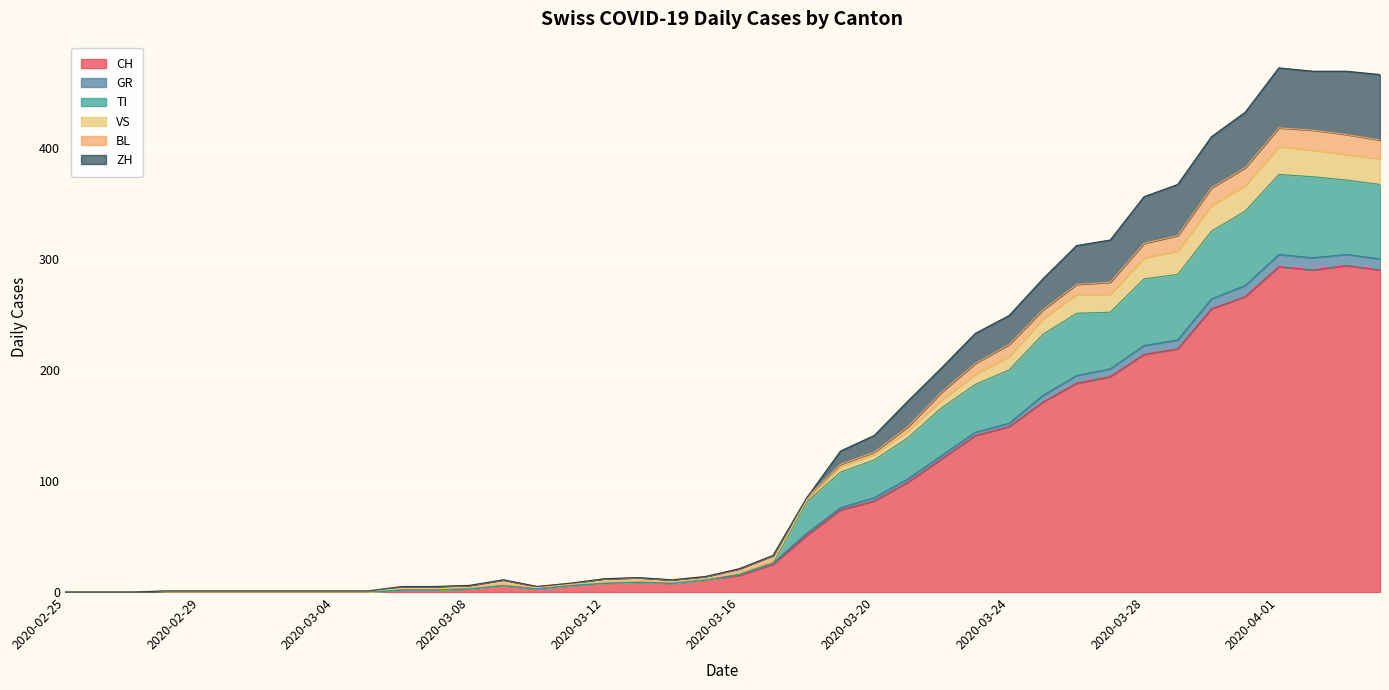

True or false: CH has a value of 1 at 2020-03-08.

False